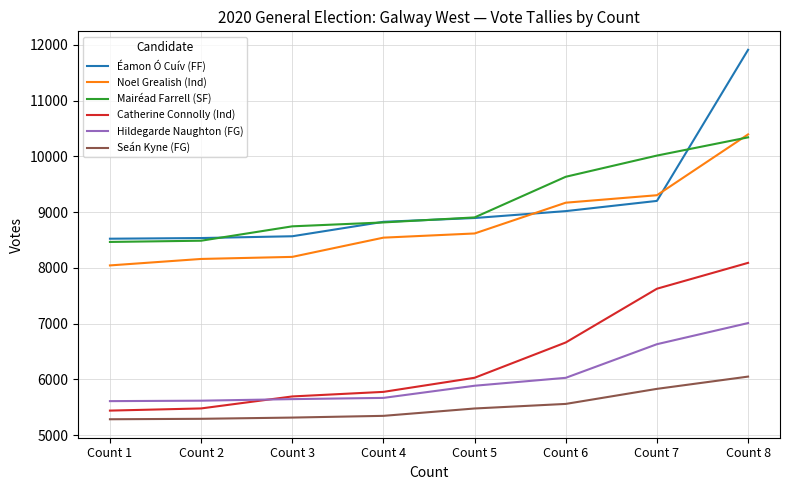

What is the smallest value displayed?

5284